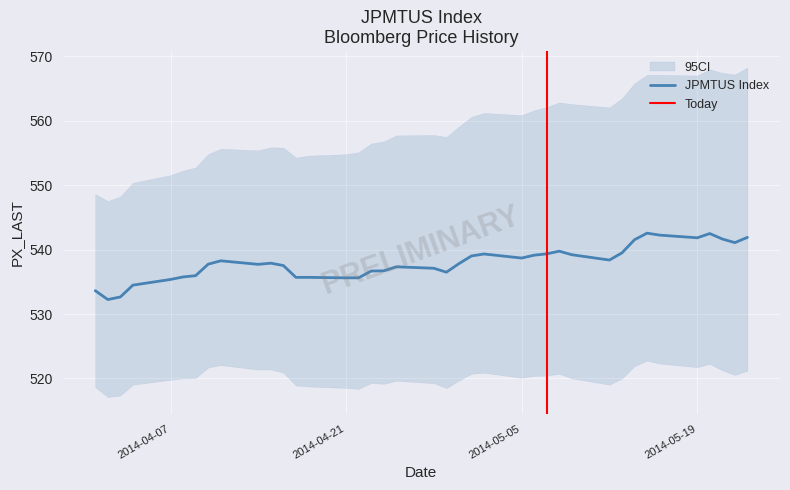

What is the value of the 35th point from the left?

541.8